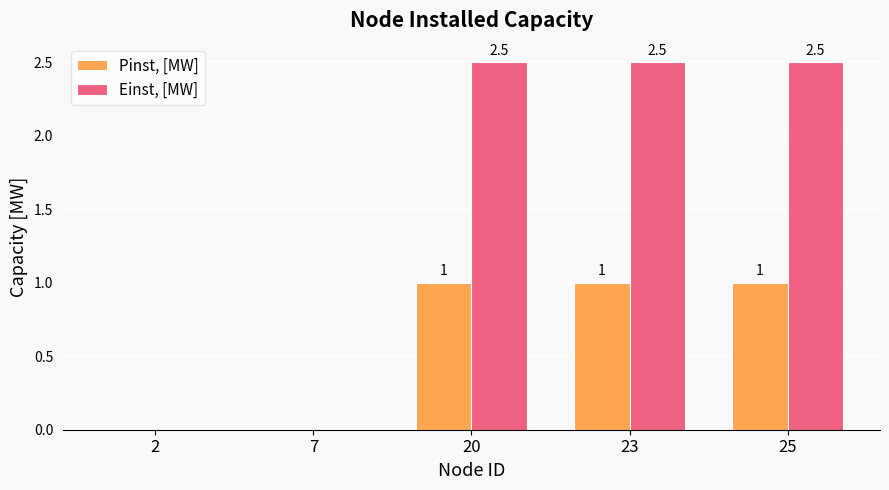

What is the total value across all series at 25?

3.5